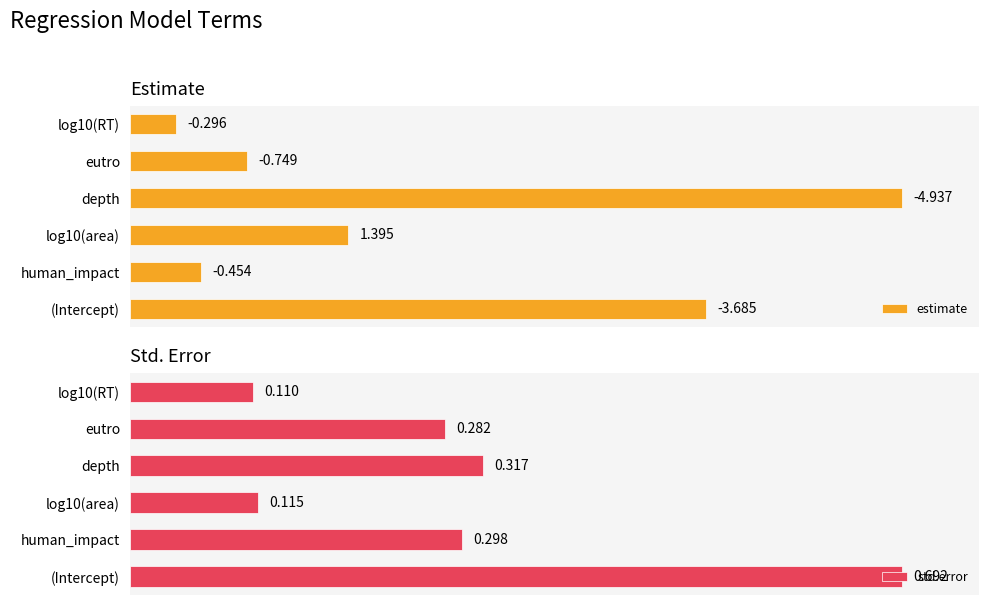

Which series changed the most between human_impact and eutro?

estimate